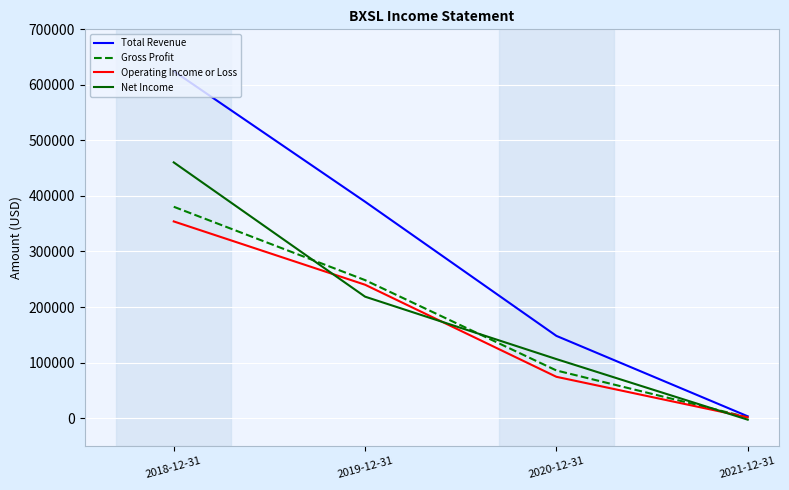

Count the Gross Profit values in the range 85700 to 380500.

3